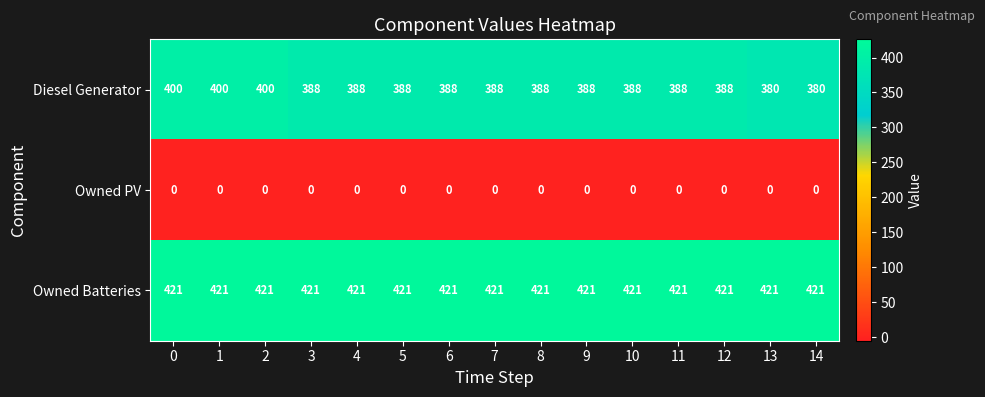

At how many categories does at least one series exceed 384?

15